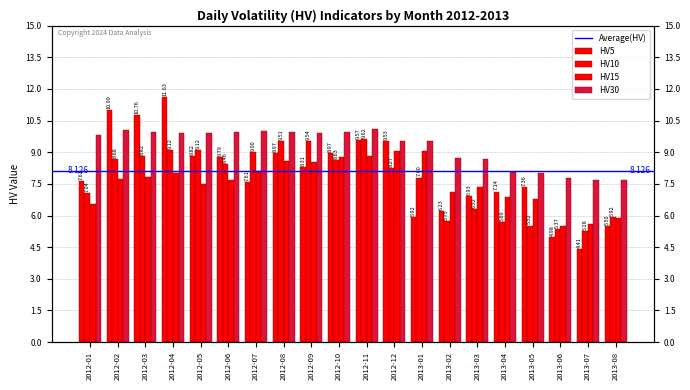

The HV10 series shows 9.0 at 2012-07. True or false?

True